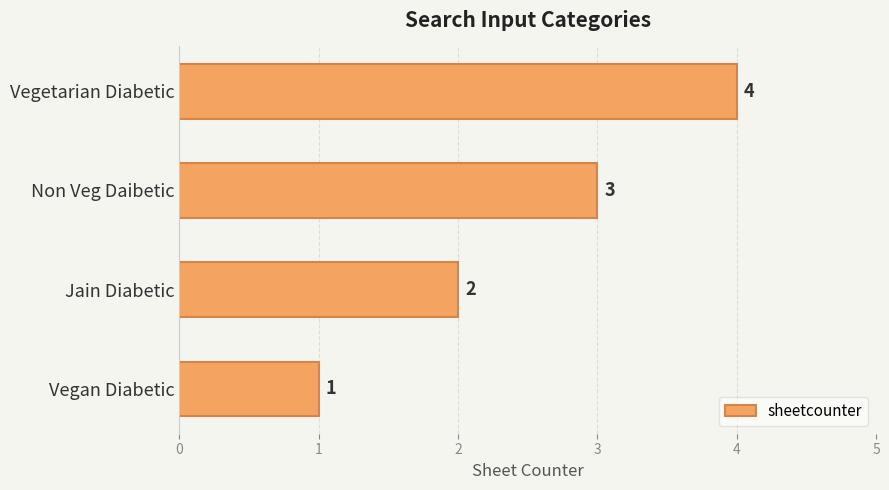

Are the bars grouped side by side (vs. stacked)?

No